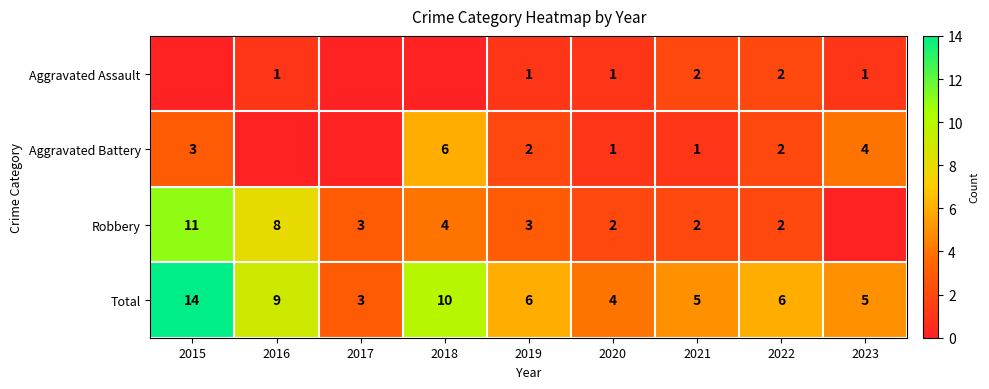

The value of Robbery at 2016 is 13. True or false?

False